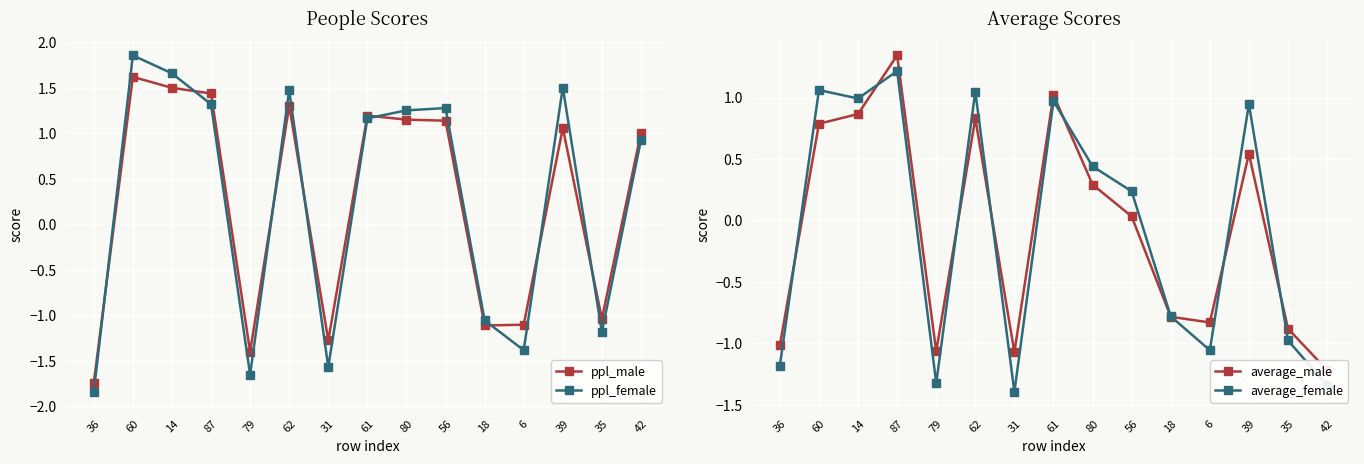

What is the highest value of the average_male series?

1.3